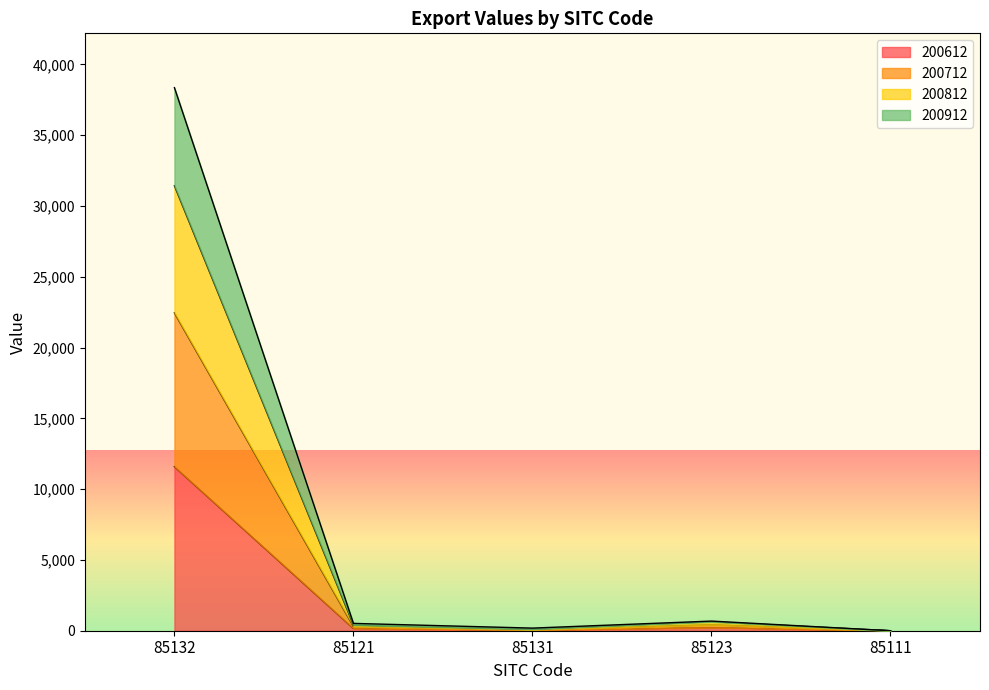

True or false: 200812 and 200712 cross at least once.

False